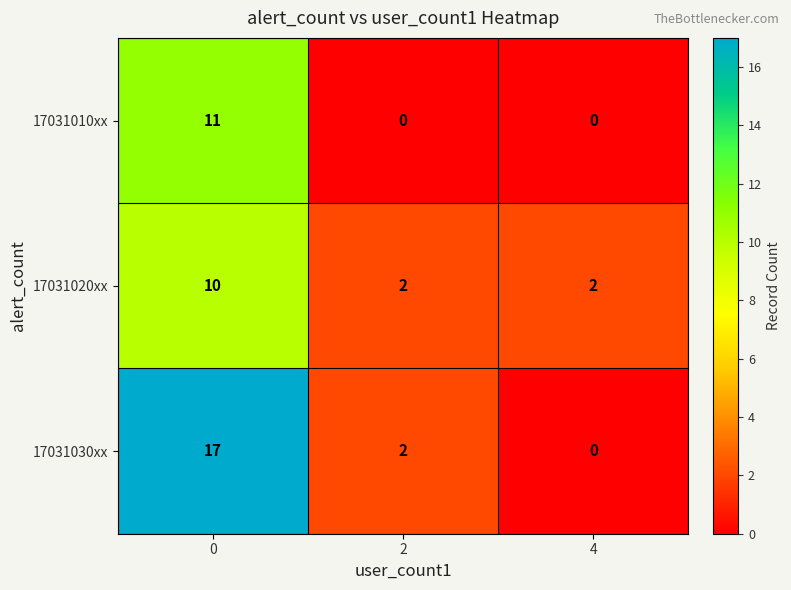

Reading left to right, extract all data points from this chart.

17031010xx: 0=11	2=0	4=0
17031020xx: 0=10	2=2	4=2
17031030xx: 0=17	2=2	4=0